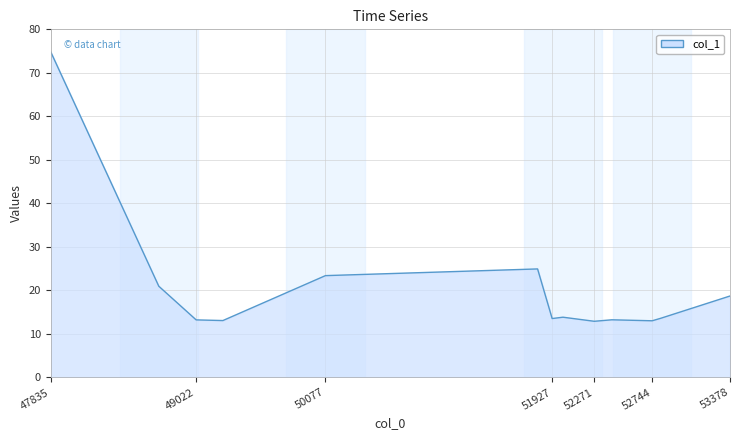

What is the difference between the maximum and minimum values?

61.9